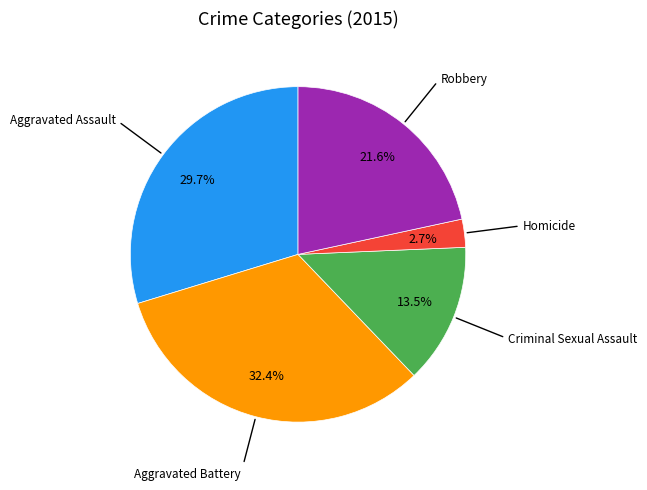

Does any single category account for the majority?

No